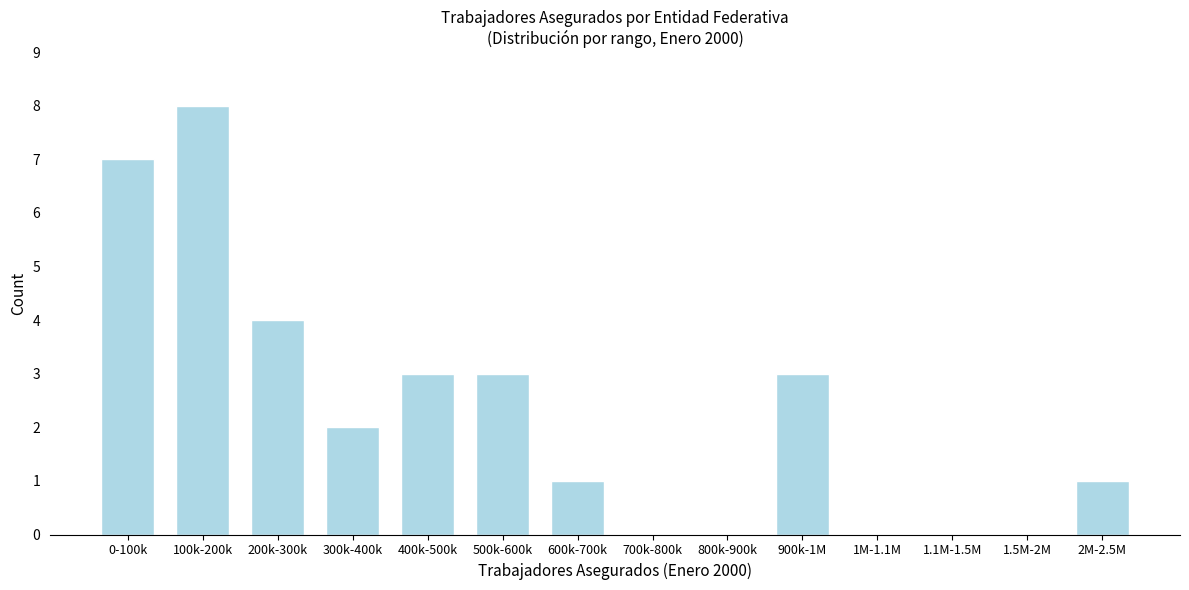

Reading left to right, what are all the values shown in this chart?

0-100k=7	100k-200k=8	200k-300k=4	300k-400k=2	400k-500k=3	500k-600k=3	600k-700k=1	700k-800k=0	800k-900k=0	900k-1M=3	1M-1.1M=0	1.1M-1.5M=0	1.5M-2M=0	2M-2.5M=1